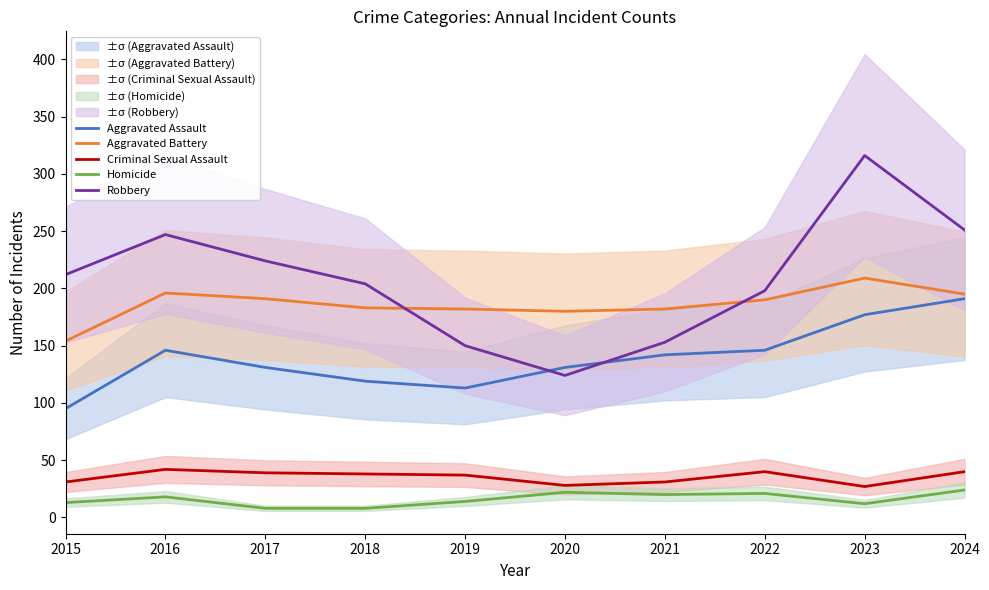

Reading right to left, transcribe all the data shown in this chart.

Aggravated Assault: 2024=191	2023=177	2022=146	2021=142	2020=131	2019=113	2018=119	2017=131	2016=146	2015=95
Aggravated Battery: 2024=195	2023=209	2022=190	2021=182	2020=180	2019=182	2018=183	2017=191	2016=196	2015=154
Criminal Sexual Assault: 2024=40	2023=27	2022=40	2021=31	2020=28	2019=37	2018=38	2017=39	2016=42	2015=31
Homicide: 2024=24	2023=12	2022=21	2021=20	2020=22	2019=14	2018=8	2017=8	2016=18	2015=13
Robbery: 2024=251	2023=316	2022=198	2021=153	2020=124	2019=150	2018=204	2017=224	2016=247	2015=212